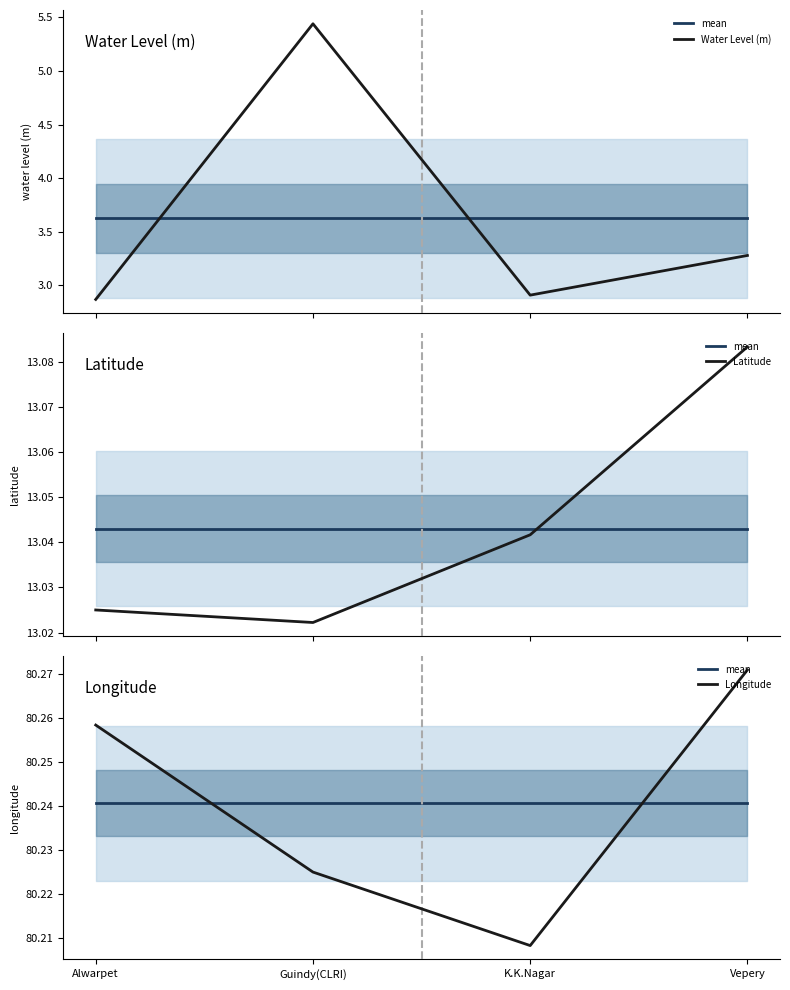

What is the label of the 1st point from the left?

Alwarpet